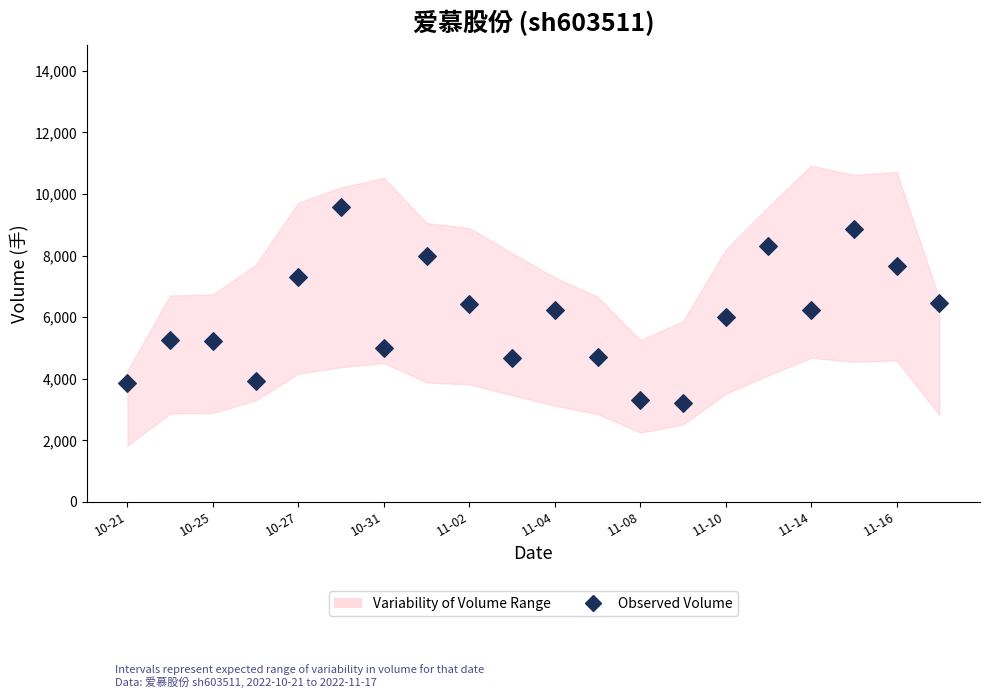

What is the range of Y values (max minus min)?

6348